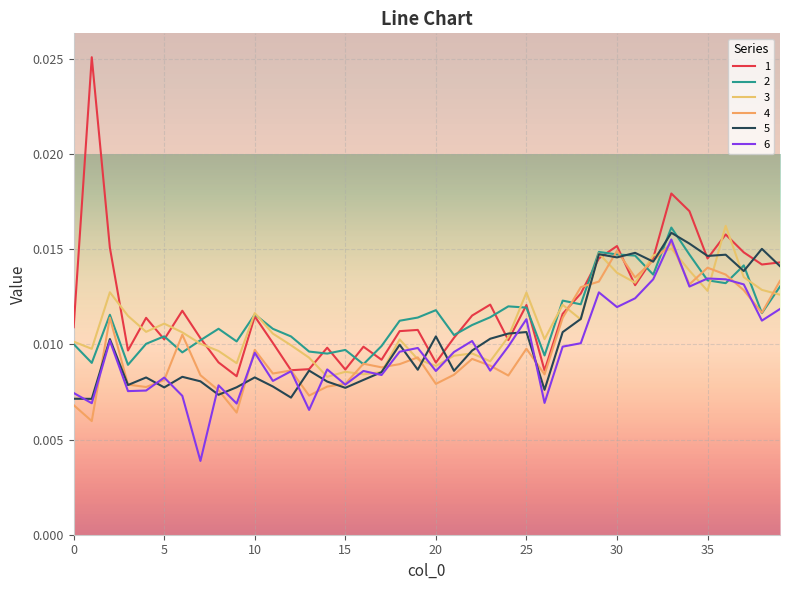

Which series has the widest spread of values?

1